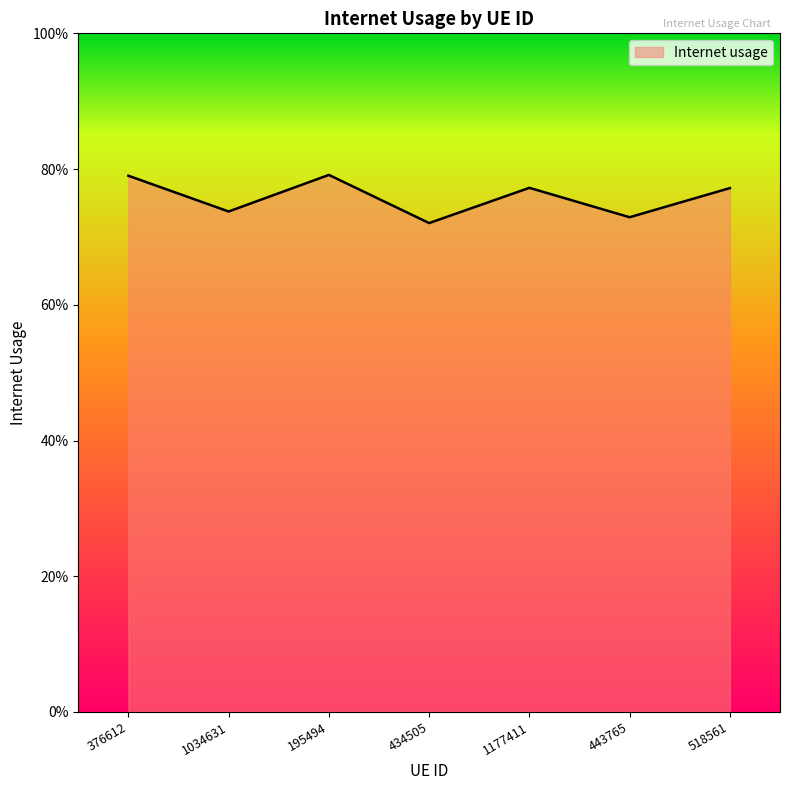

At which category does the chart reach its minimum across all series?

434505